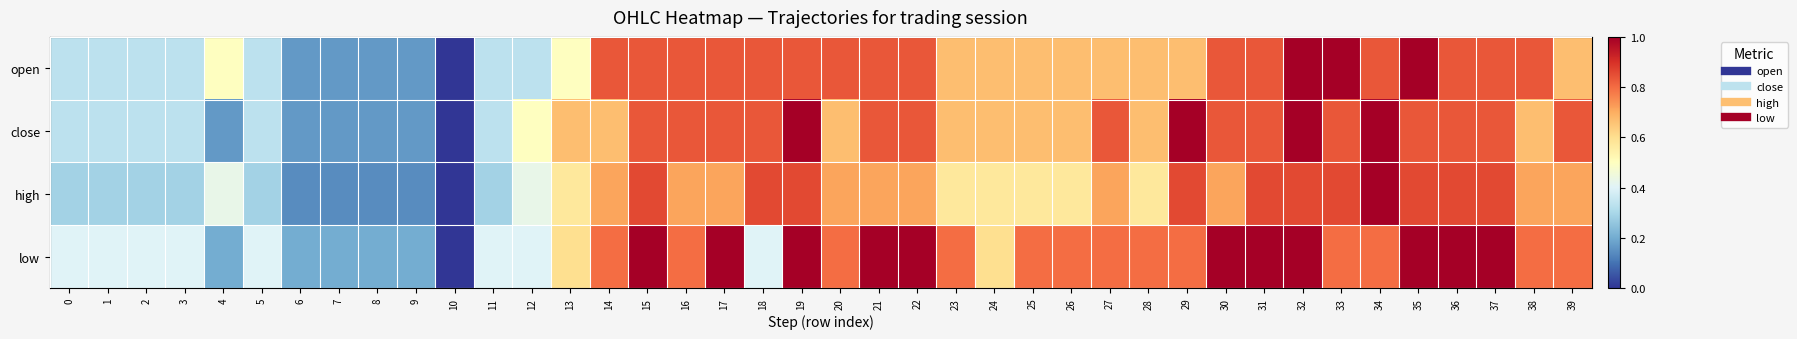

Which series has the largest total across all categories?

low